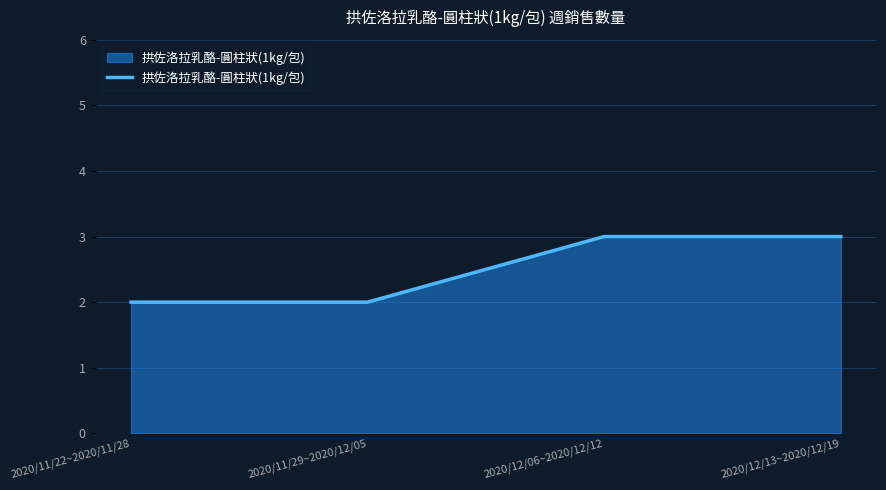

The value at 2020/11/22~2020/11/28 is 2. True or false?

True